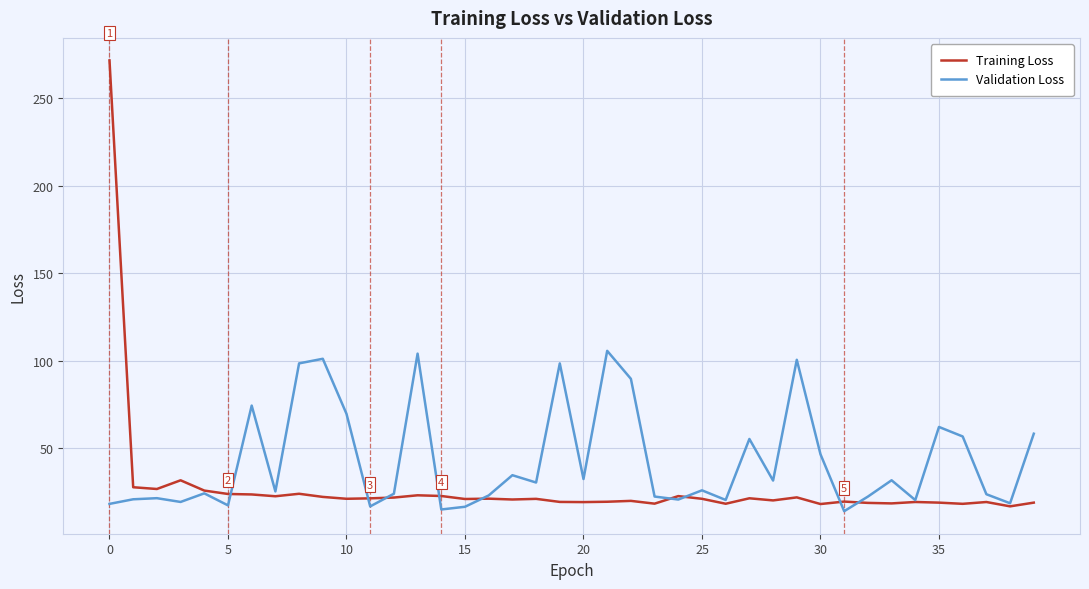

Rank the series by their average value, from lowest to highest.

Training Loss, Validation Loss